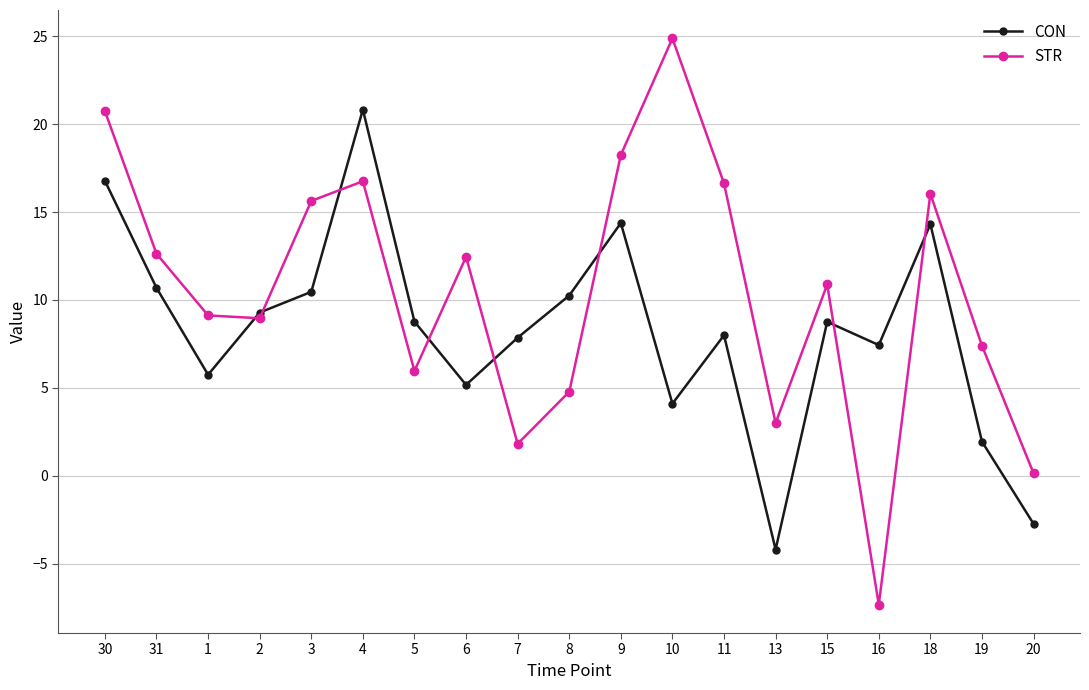

Does the chart have visible grid lines?

Yes